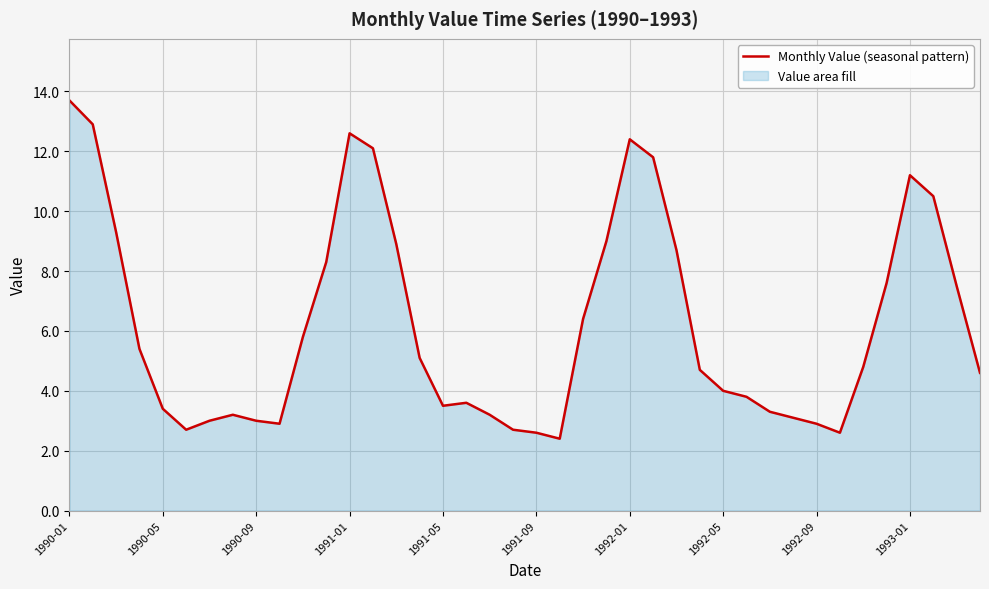

Does the chart display data point markers on the line(s)?

No